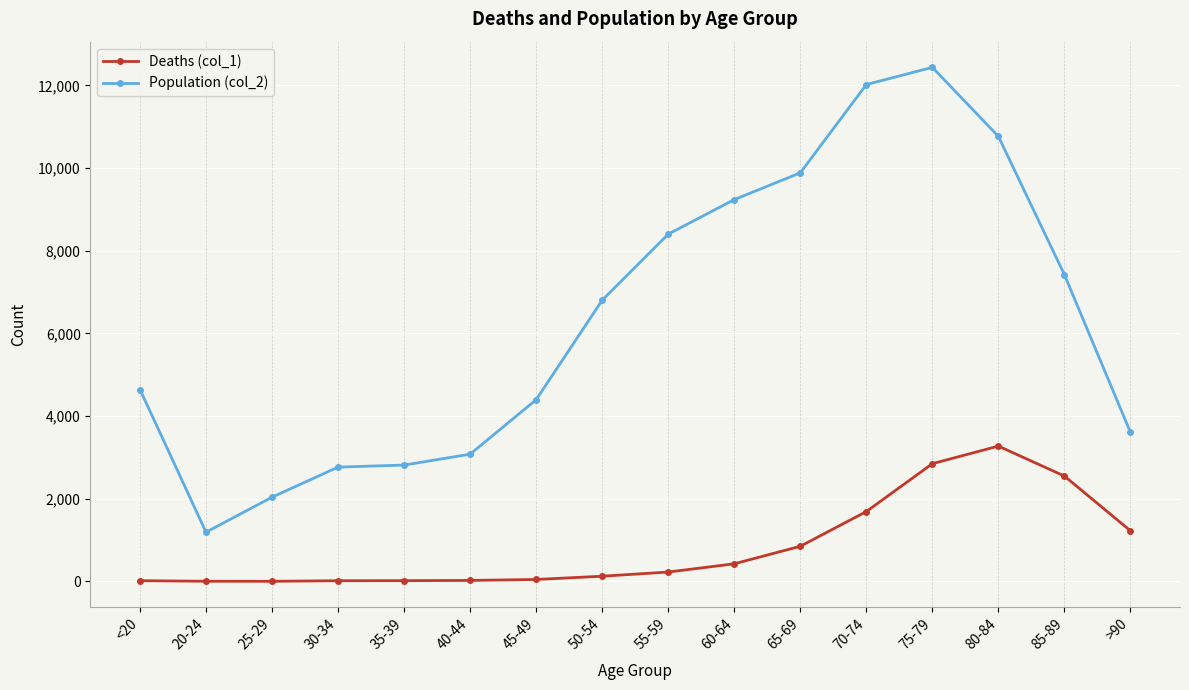

At which category is the sum across all series the highest?

75-79